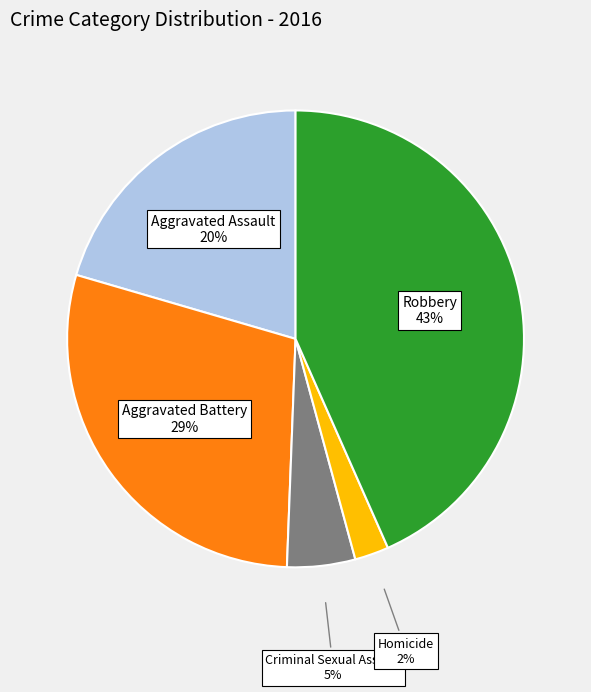

Between Robbery and Homicide, which is larger?

Robbery